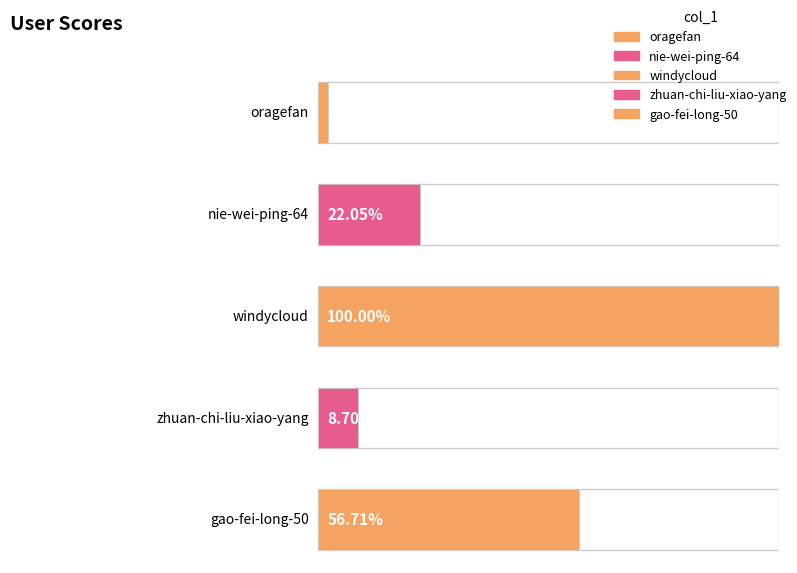

Count the number of categories in the chart.

5